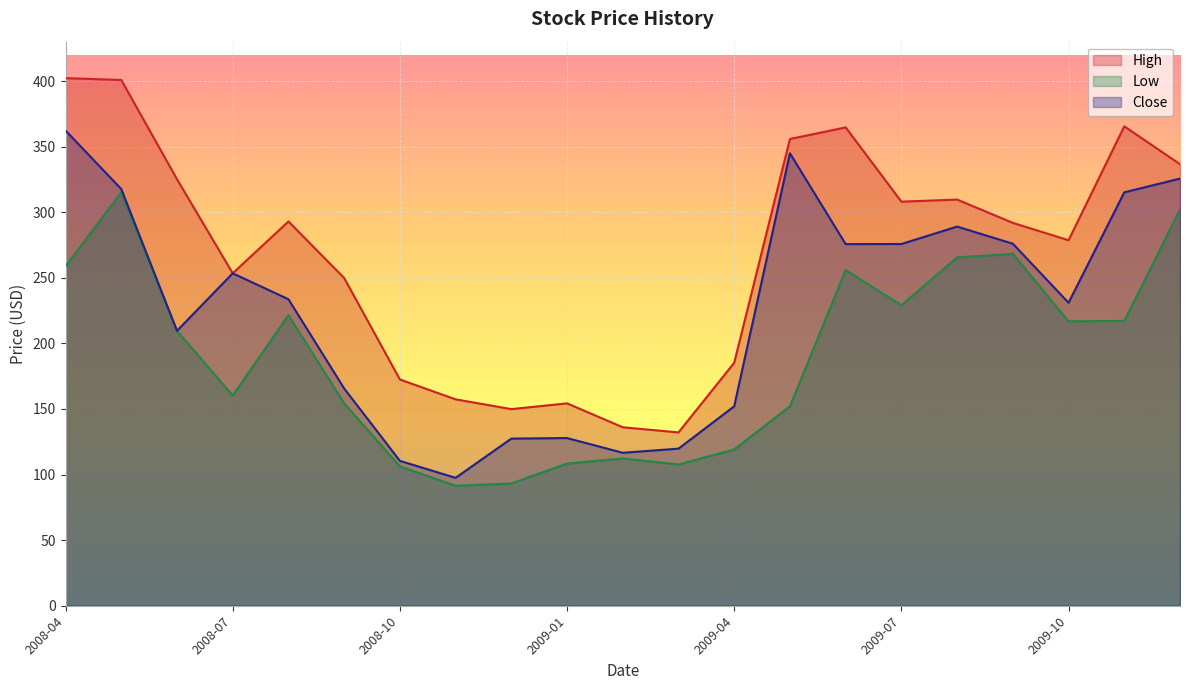

Which category has the lowest value across all series?

2008-11